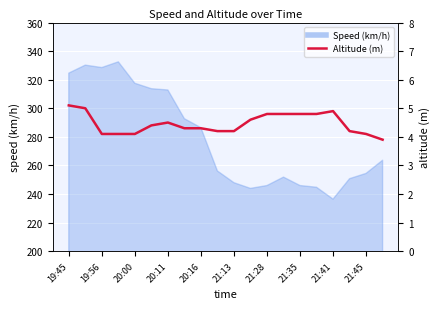

Is it true that the value at 17 is 4.2?

True